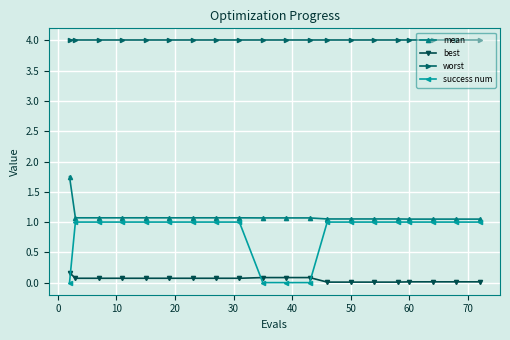

At how many categories does at least one series exceed 3?

20